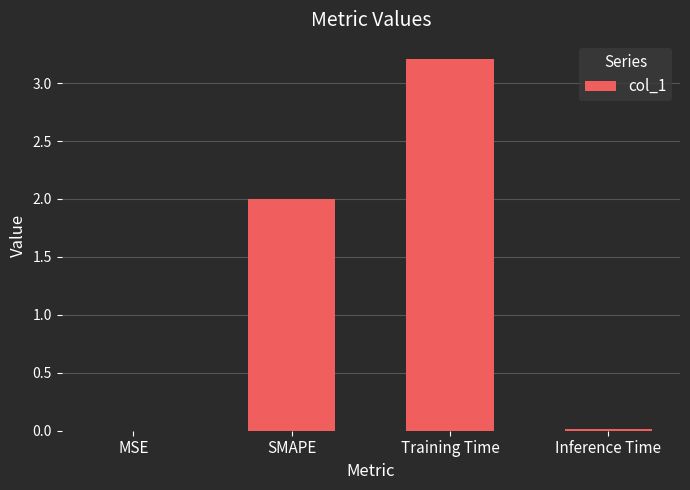

Are the bars grouped side by side (vs. stacked)?

No